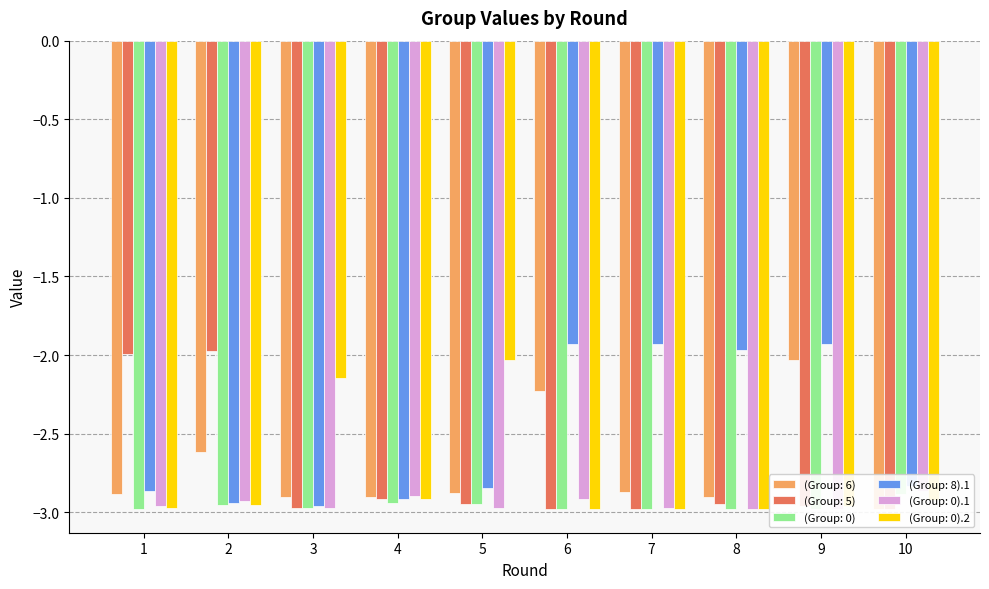

What value does the (Group: 0).1 series have at 3?

-3.0